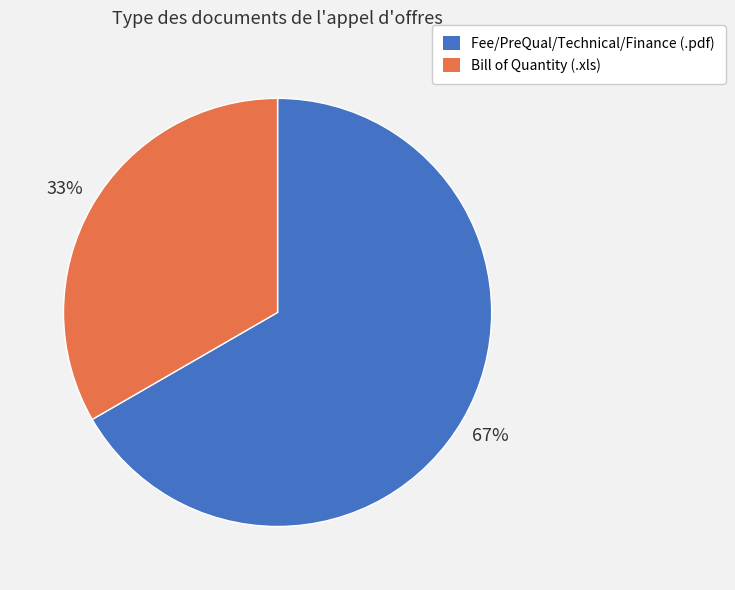

The Fee/PreQual/Technical/Finance (.pdf) slice represents 67% of the pie. True or false?

True